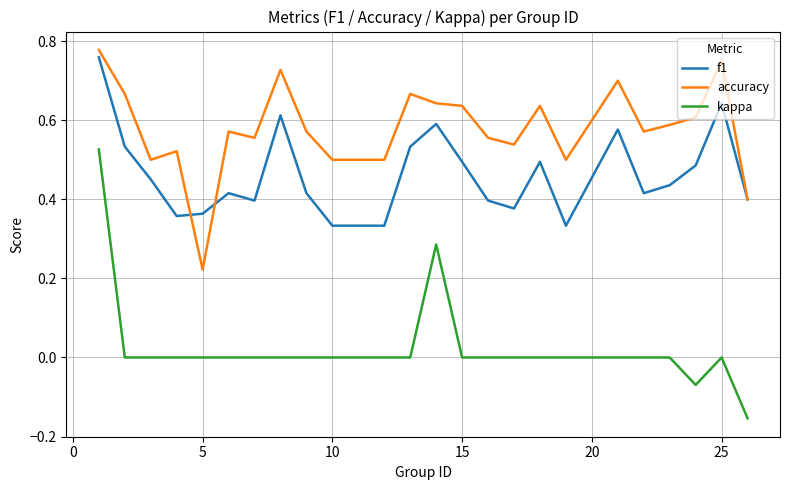

Rank the series by their average value, from highest to lowest.

accuracy, f1, kappa